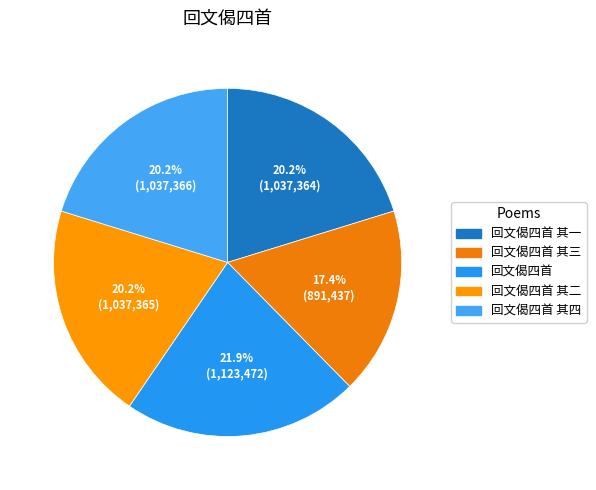

To the nearest percent, what is the average slice percentage?

20%